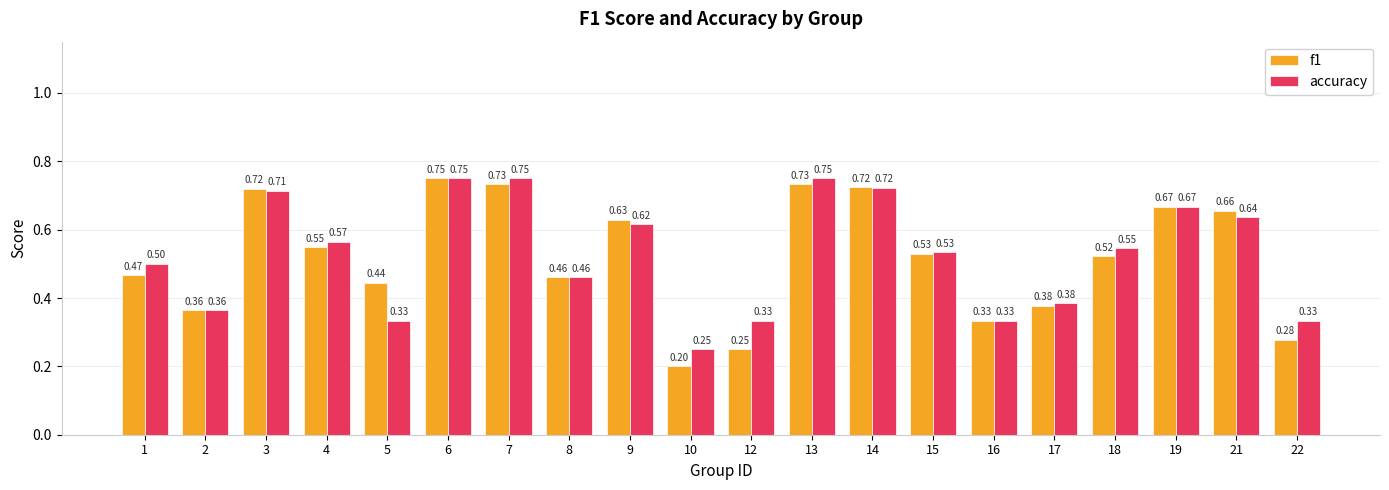

What is the sum of the f1 values at 18 and 3?

1.2